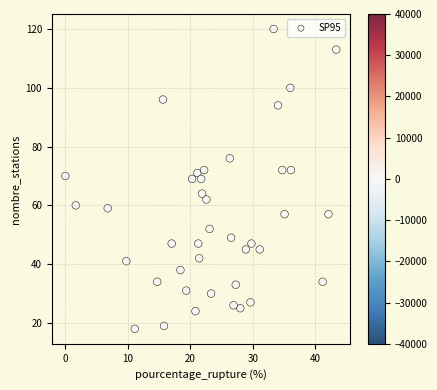

What is the range of Y values (max minus min)?

102